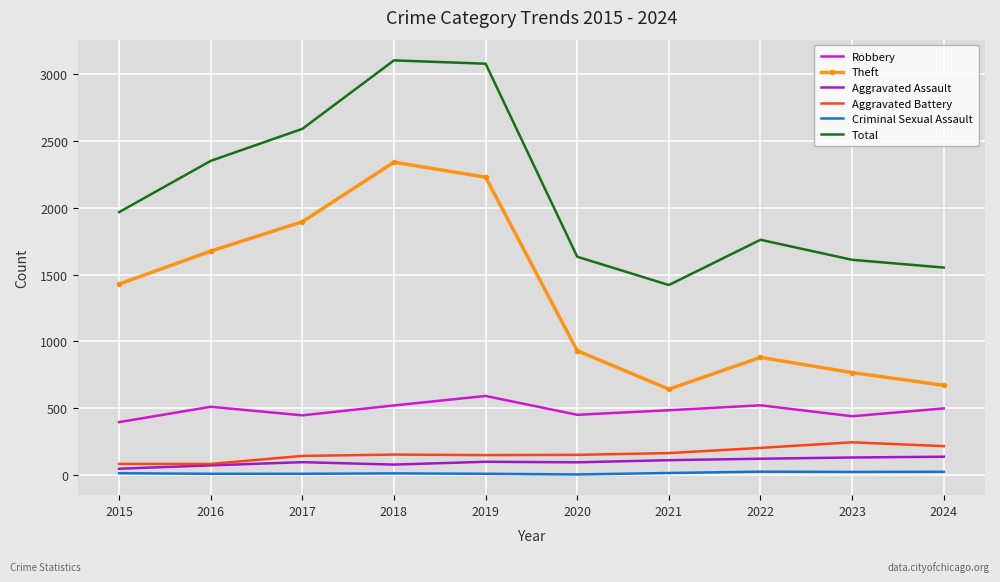

Between 2015 and 2021, which series saw the biggest shift?

Theft